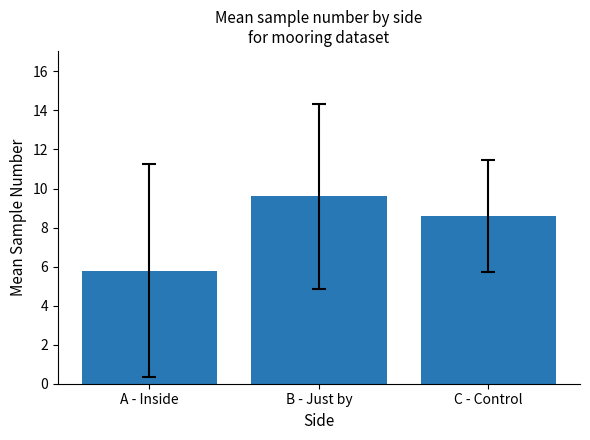

True or false: the data shows 8.6 at C - Control.

True